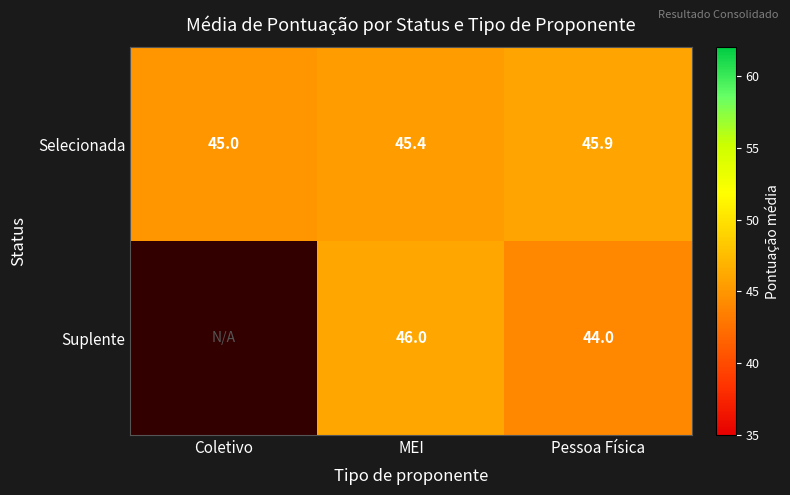

Is it true that Selecionada equals 22.4 at Coletivo?

False